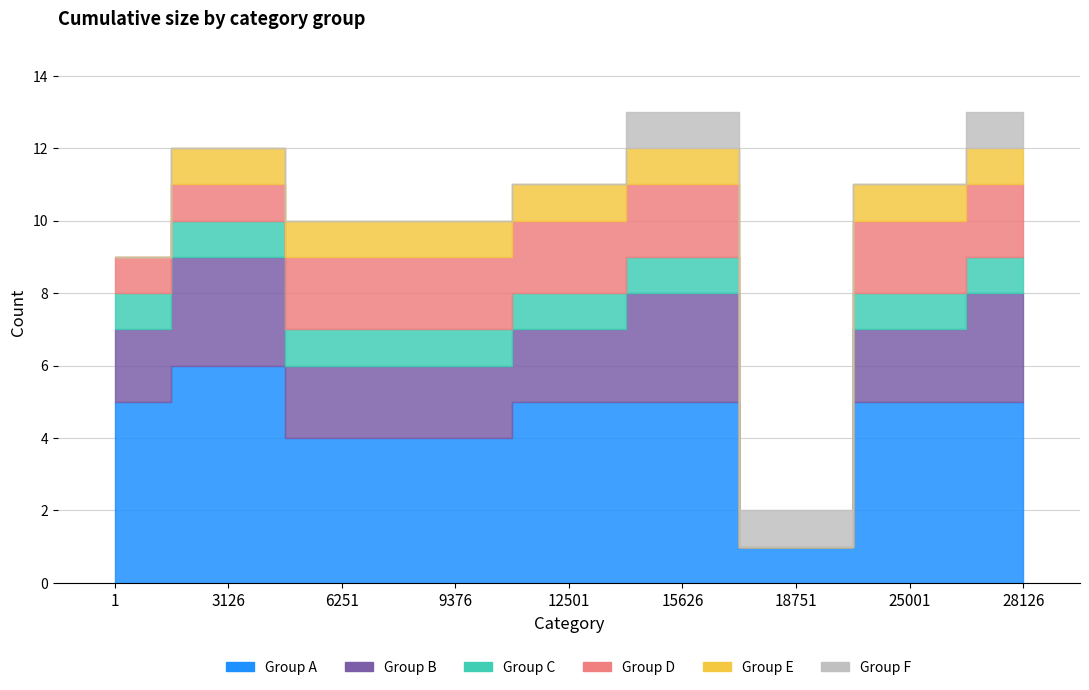

Which category has the lowest value across all series?

3126